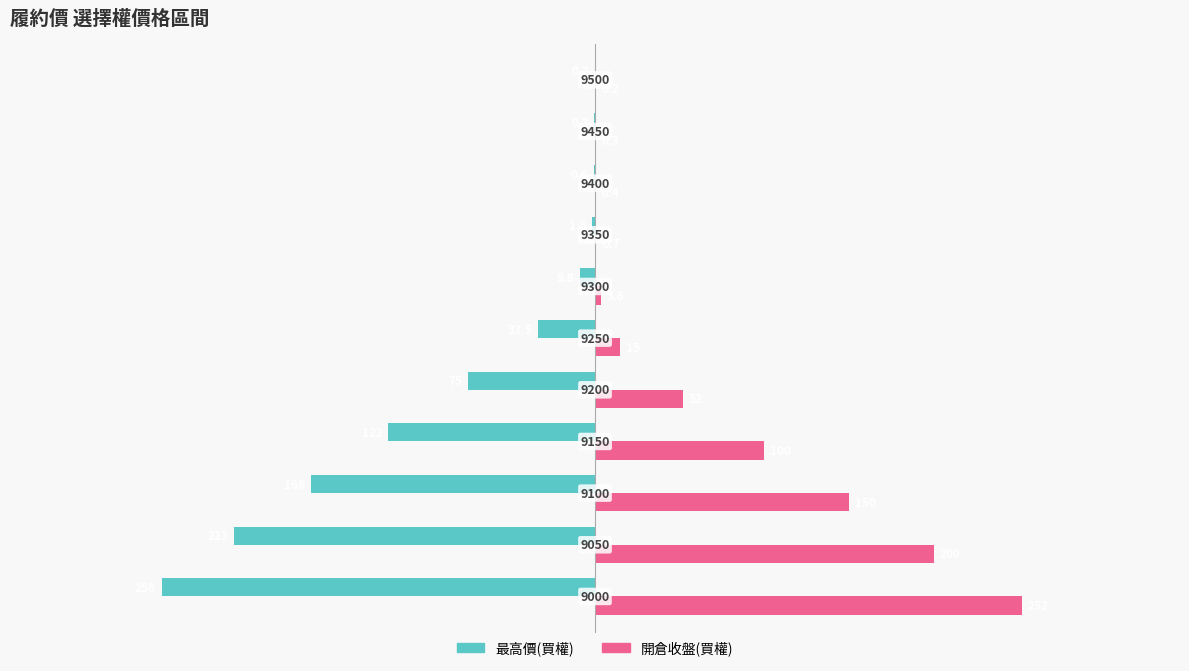

What are all the series names shown in the legend?

最高價(買權), 開倉收盤(買權)